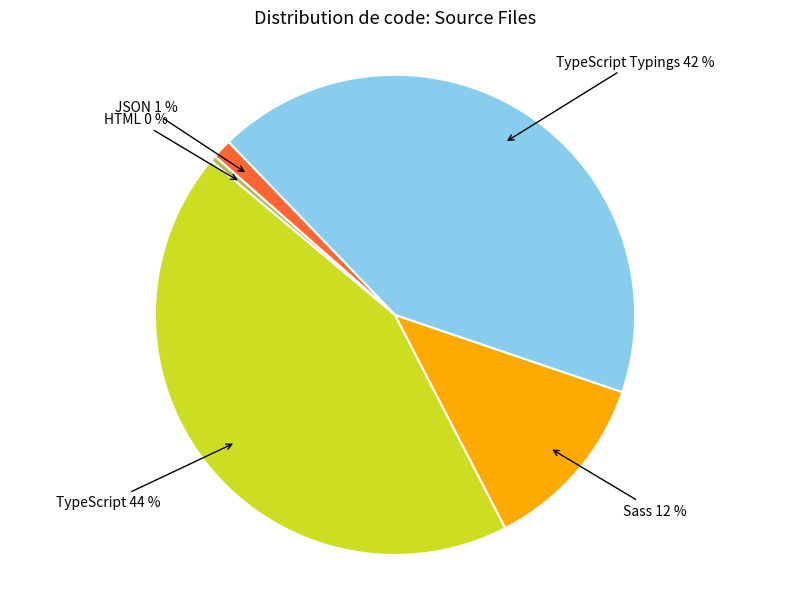

What is the ratio of the value at Sass to the value at TypeScript Typings?

0.3